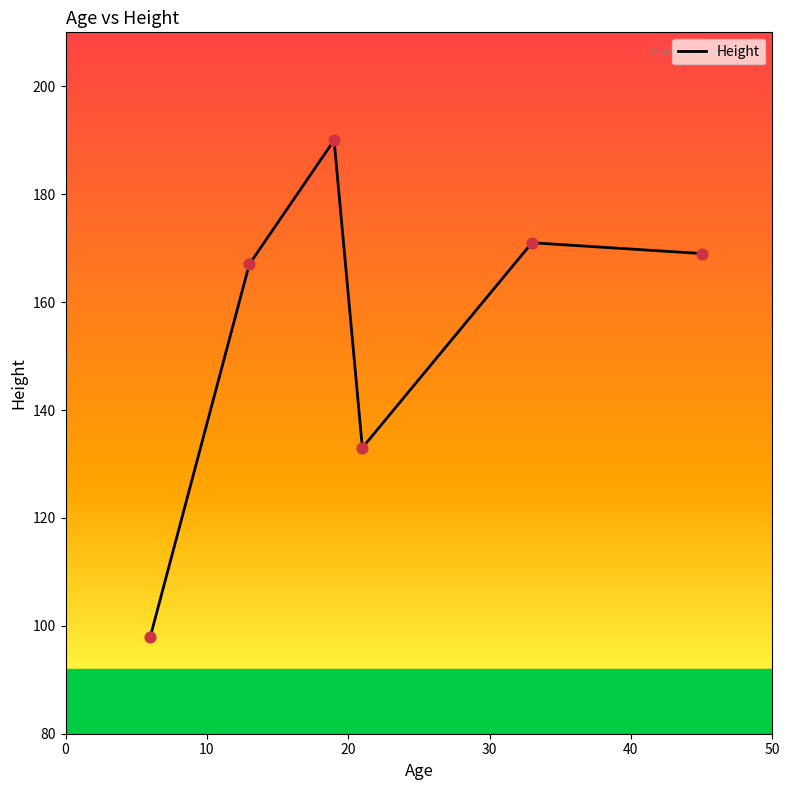

What is the minimum value shown in the chart?

98